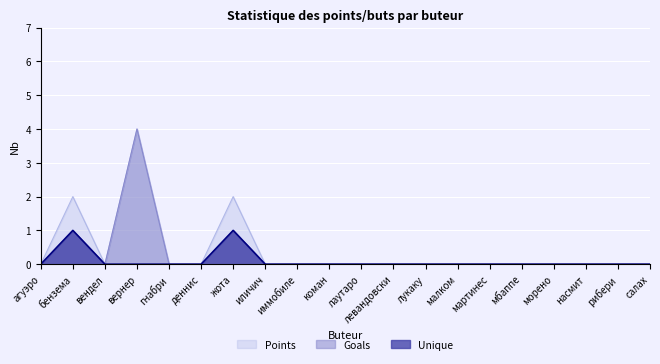

The value of Points at Scorer_13 is -1. True or false?

False